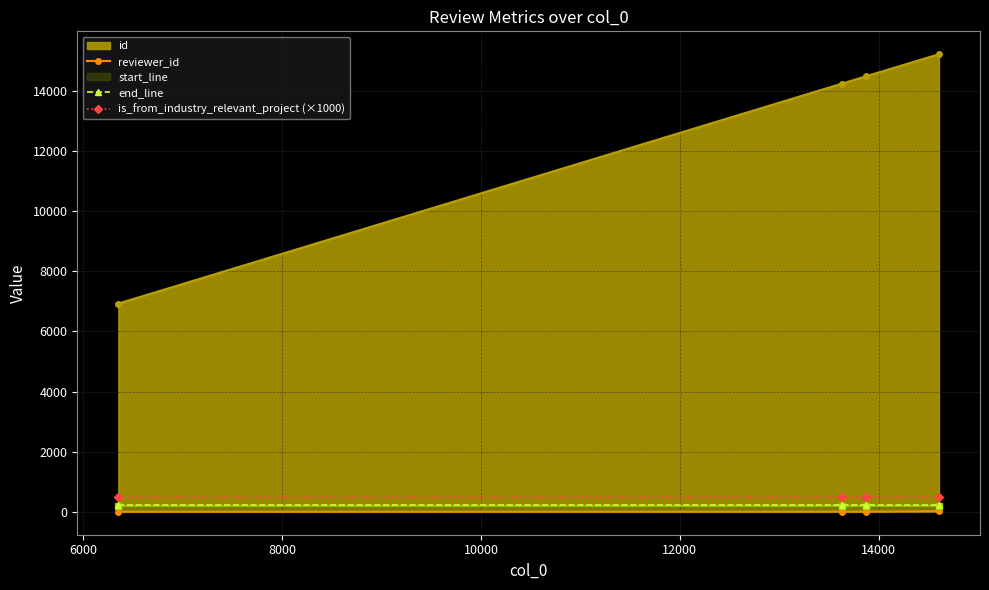

What is the value of the is_from_industry_relevant_project (×1000) point at the 4th from the left?

500